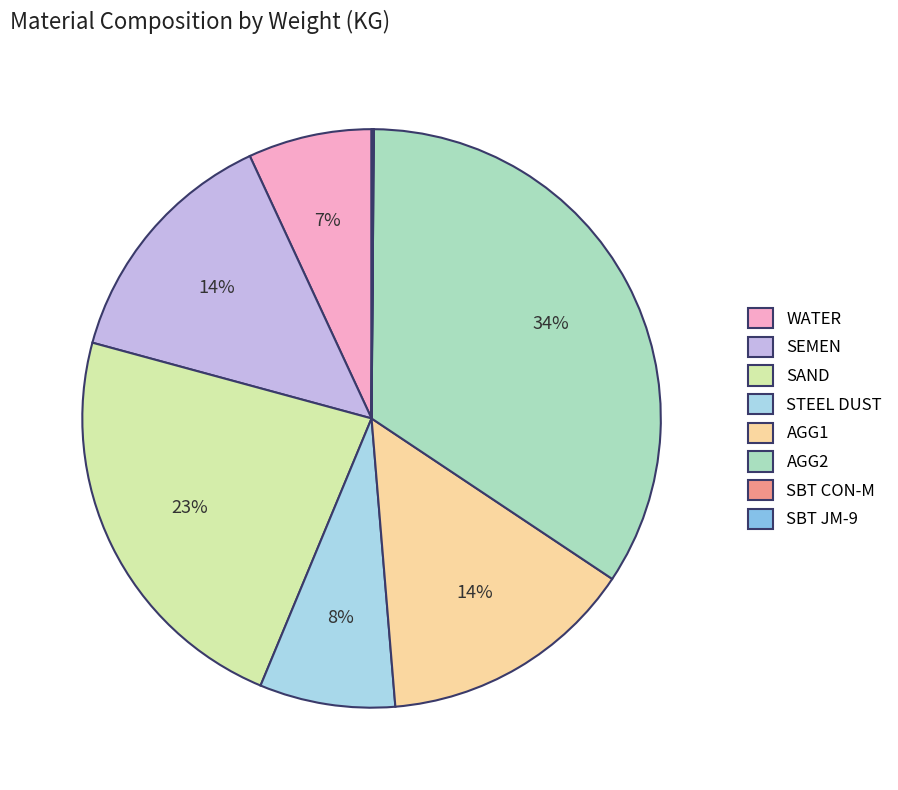

What is the ratio of the value at SEMEN to the value at AGG1?

1.0